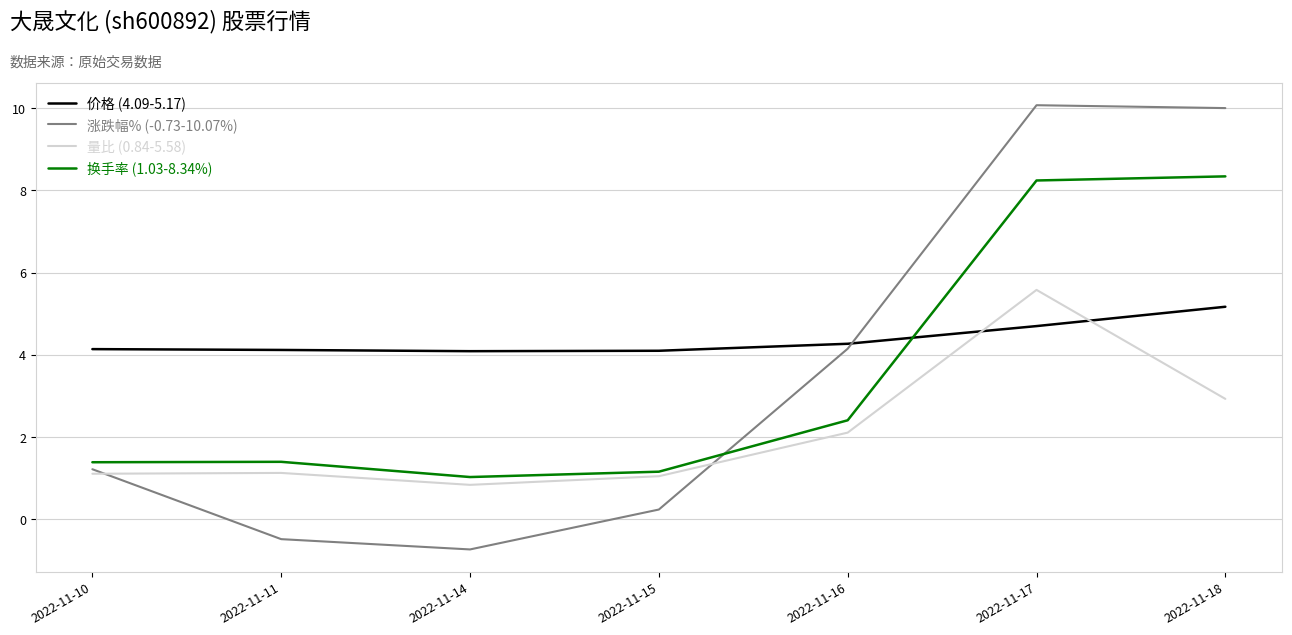

At which category does the chart reach its minimum across all series?

2022-11-14